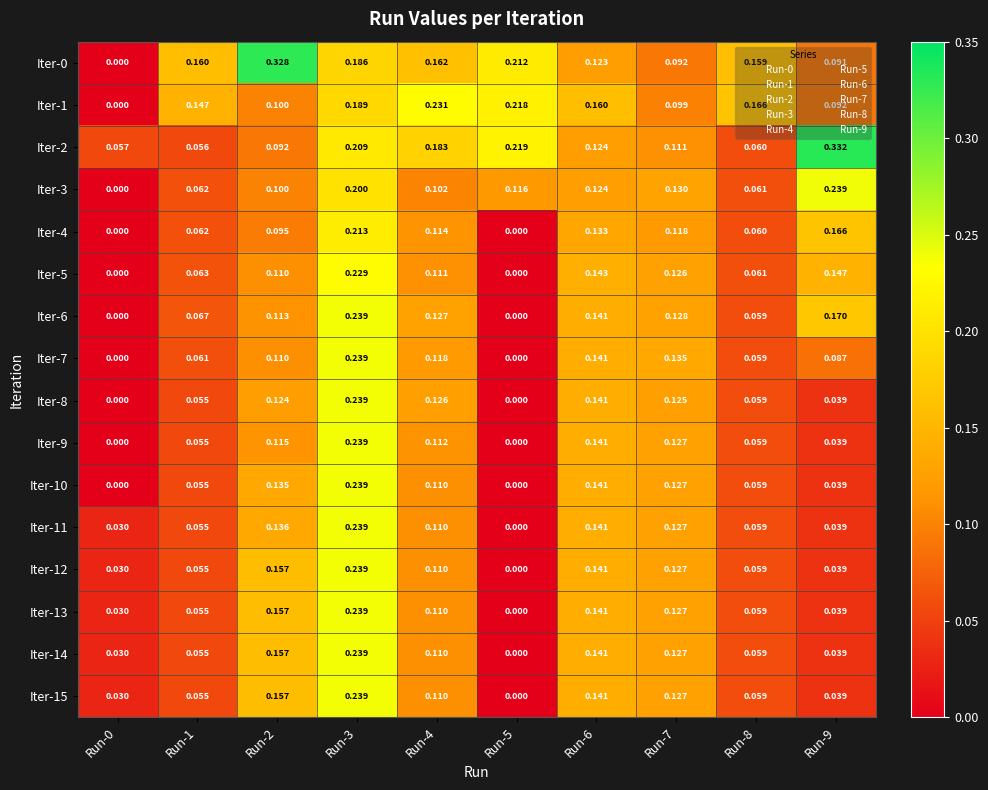

Is the value of Iter-12 at Run-7 greater than the value of Iter-8 at Run-8?

Yes